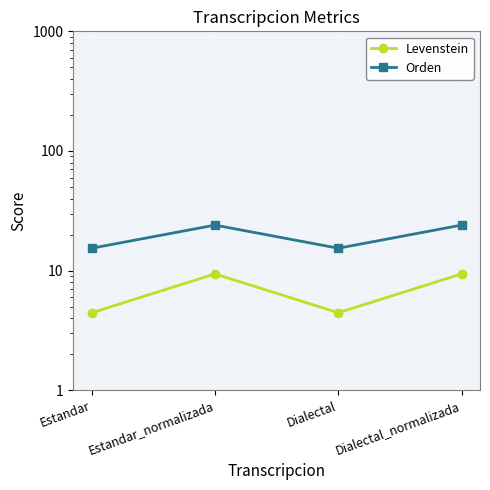

Which series has the largest total across all categories?

Orden